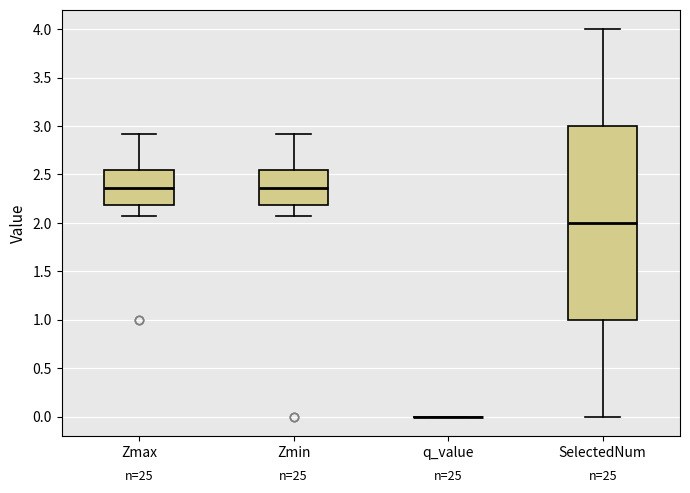

Where does the median line of the box for SelectedNum sit on the y-axis? The values are not printed on the chart, so give them approximately, as read against the axis.

2.00